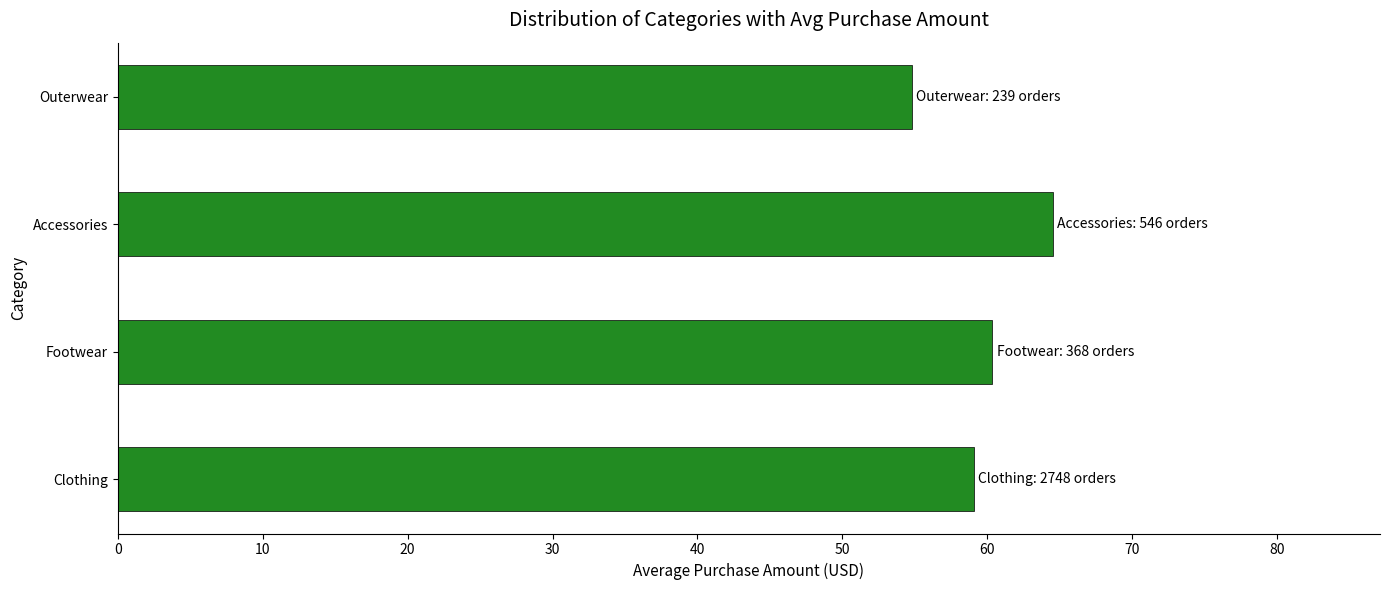

What value does the data have at Clothing?

59.1